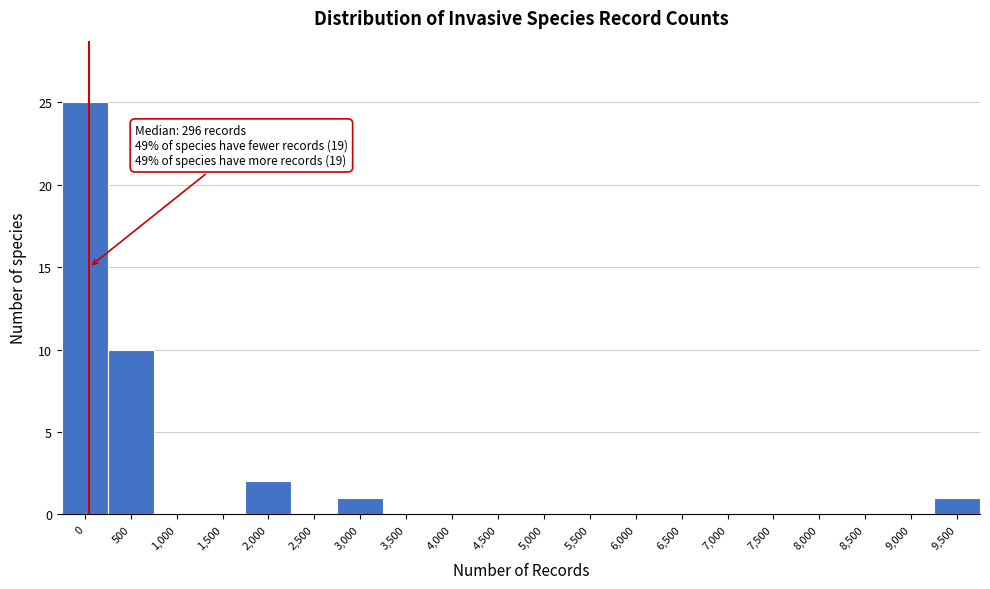

Reading left to right, transcribe all the data shown in this chart.

0=25	500=10	1,000=0	1,500=0	2,000=2	2,500=0	3,000=1	3,500=0	4,000=0	4,500=0	5,000=0	5,500=0	6,000=0	6,500=0	7,000=0	7,500=0	8,000=0	8,500=0	9,000=0	9,500=1